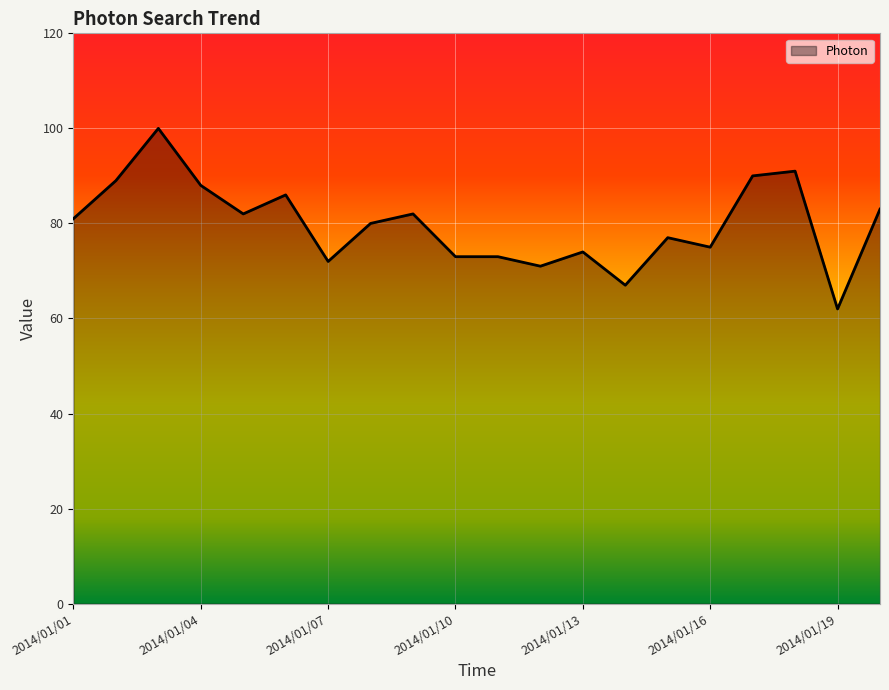

Reading left to right, extract all data points from this chart.

81	89	100	88	82	86	72	80	82	73	73	71	74	67	77	75	90	91	62	83